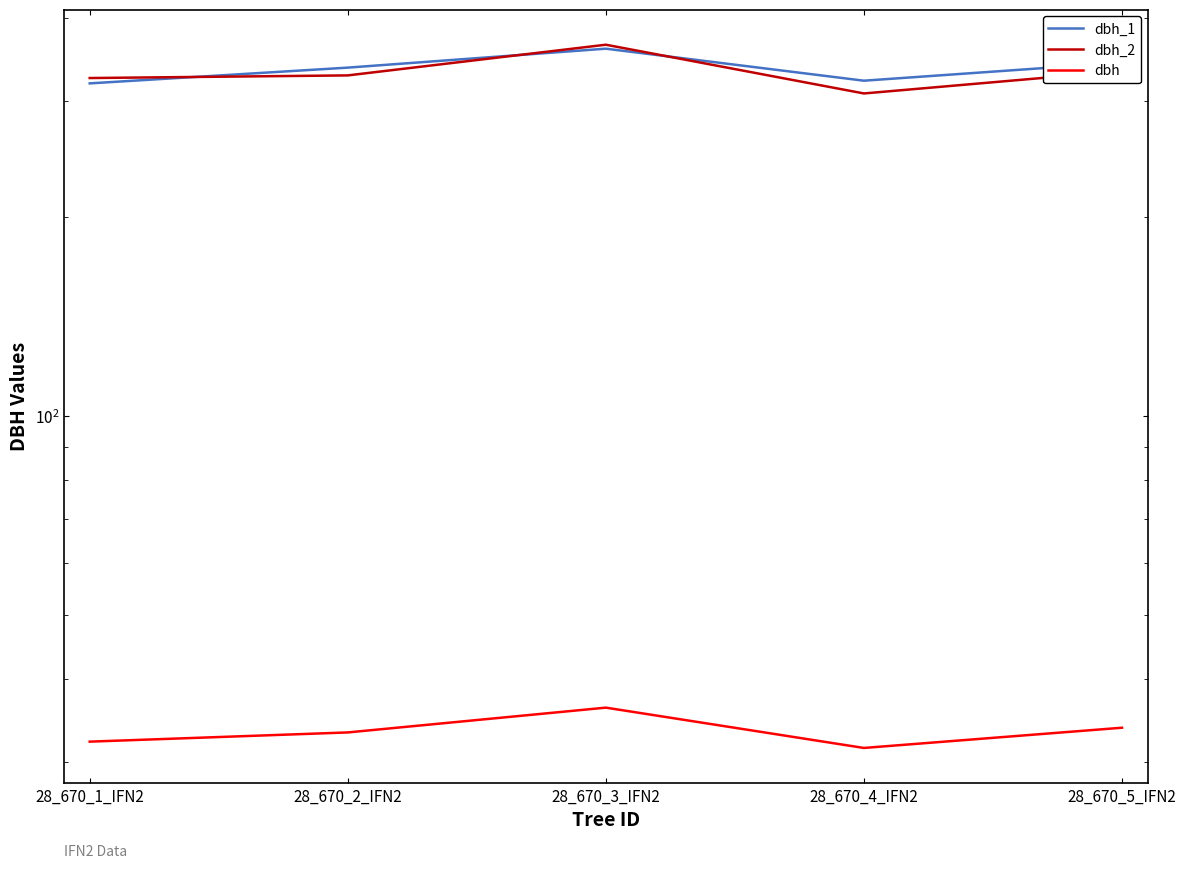

Which series has the largest total across all categories?

dbh_1